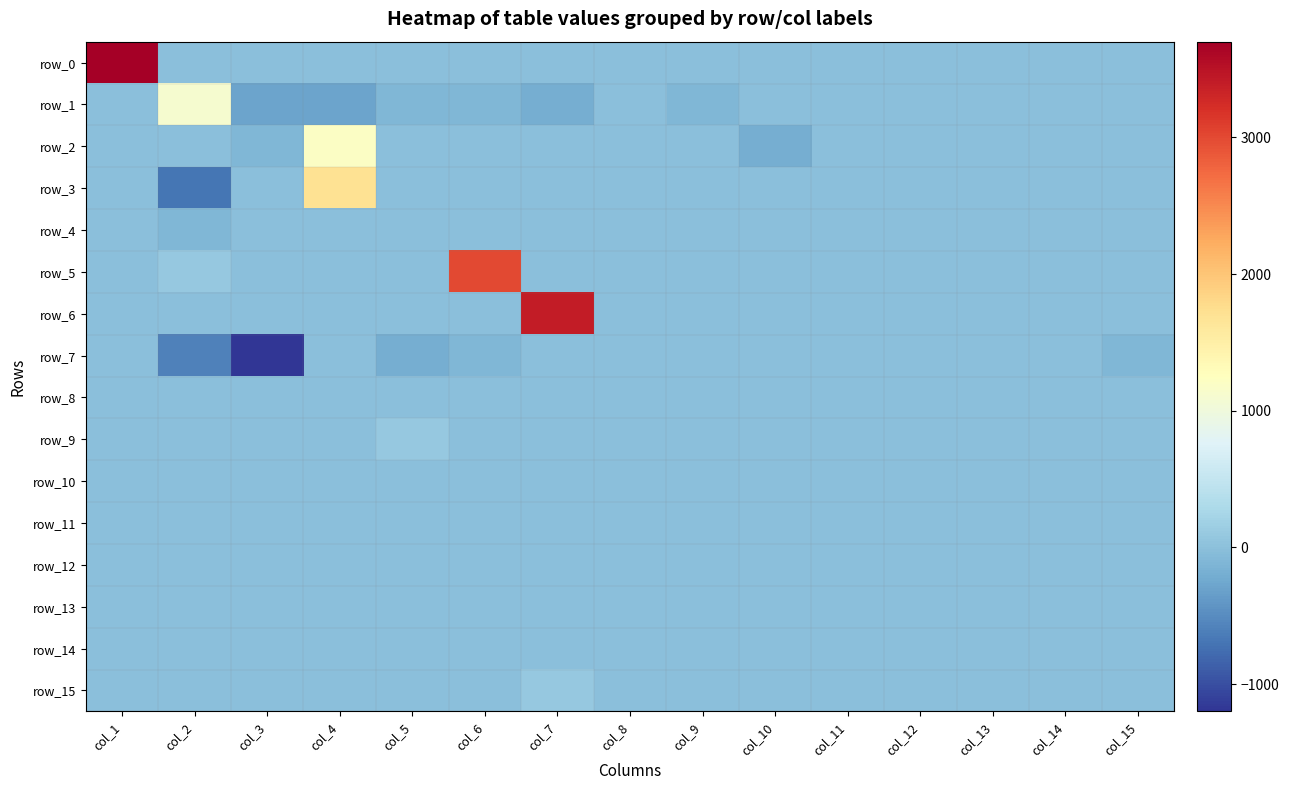

The row_7 series shows -922 at col_2. True or false?

False